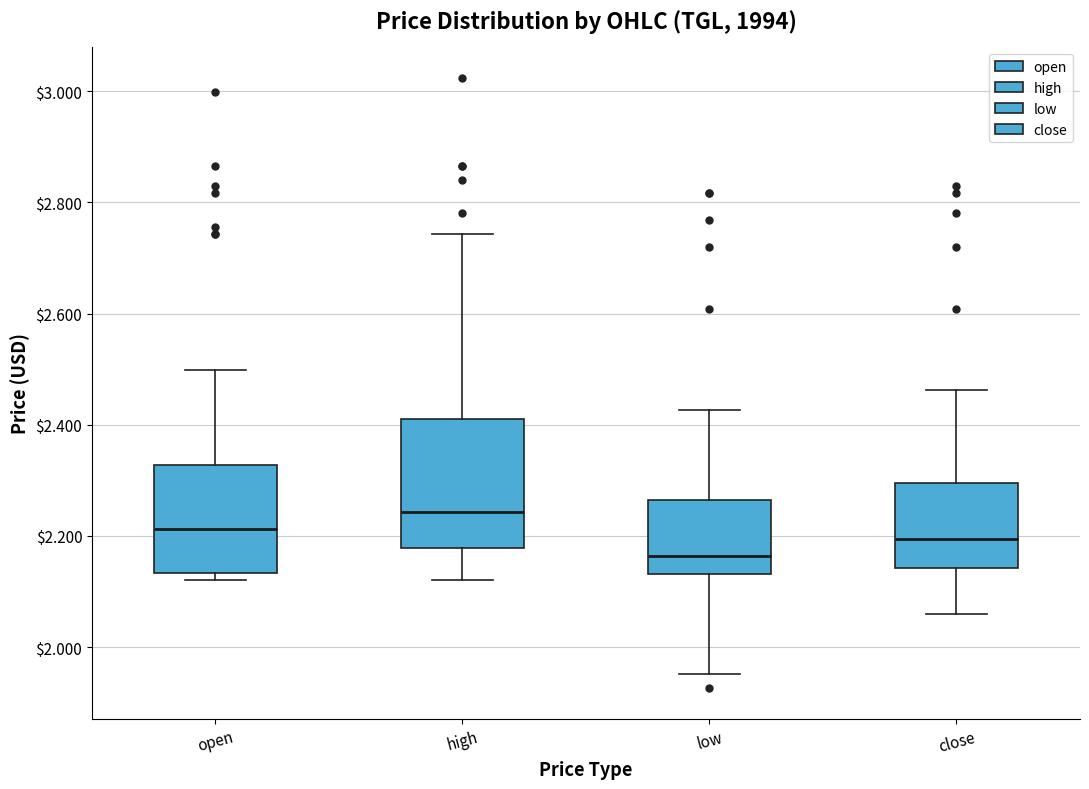

Where does the lower whisker of the box for close end on the y-axis? The values are not printed on the chart, so give them approximately, as read against the axis.

2.06